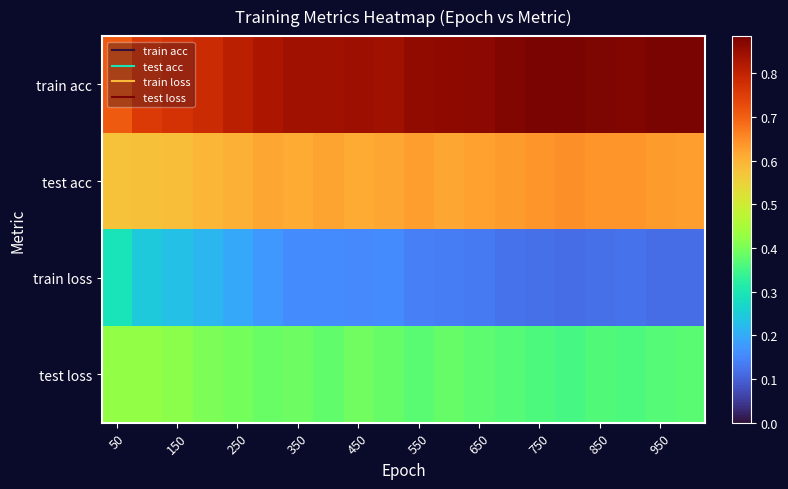

At how many categories does at least one series exceed 0?

20